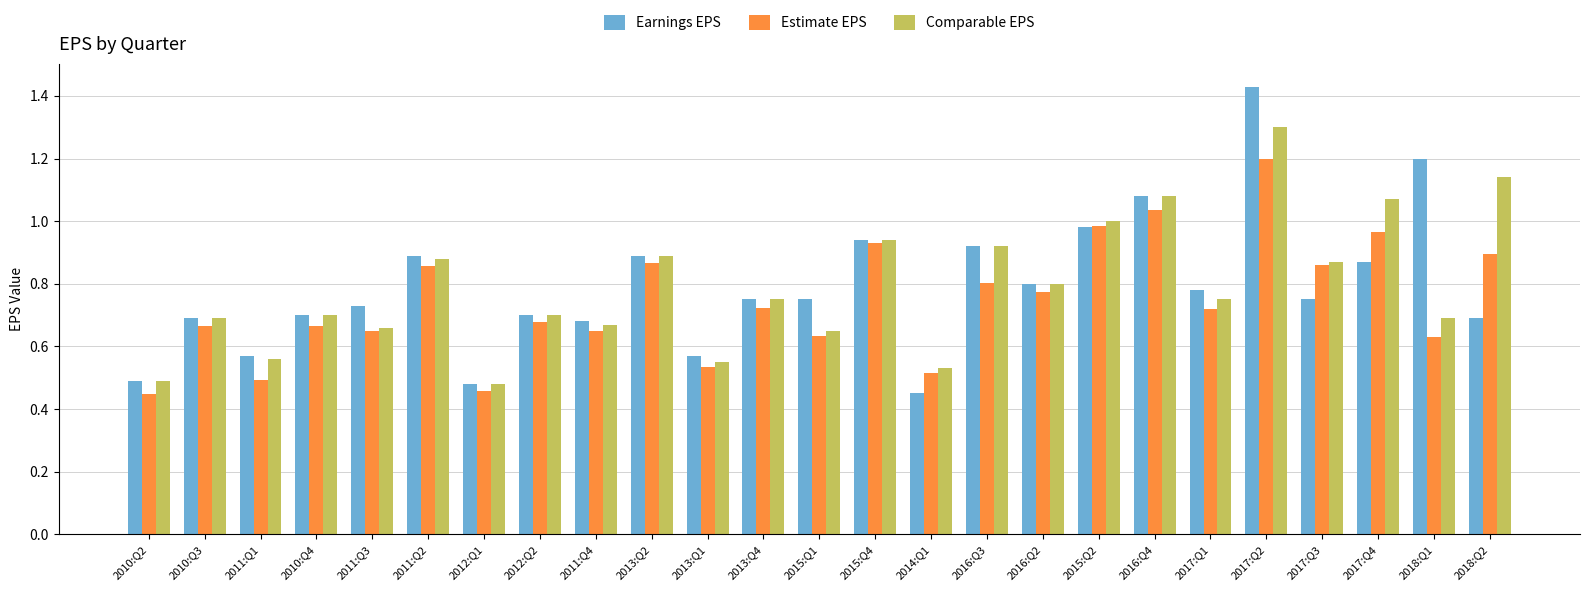

What is the total value across all series at 2011:Q2?

2.6